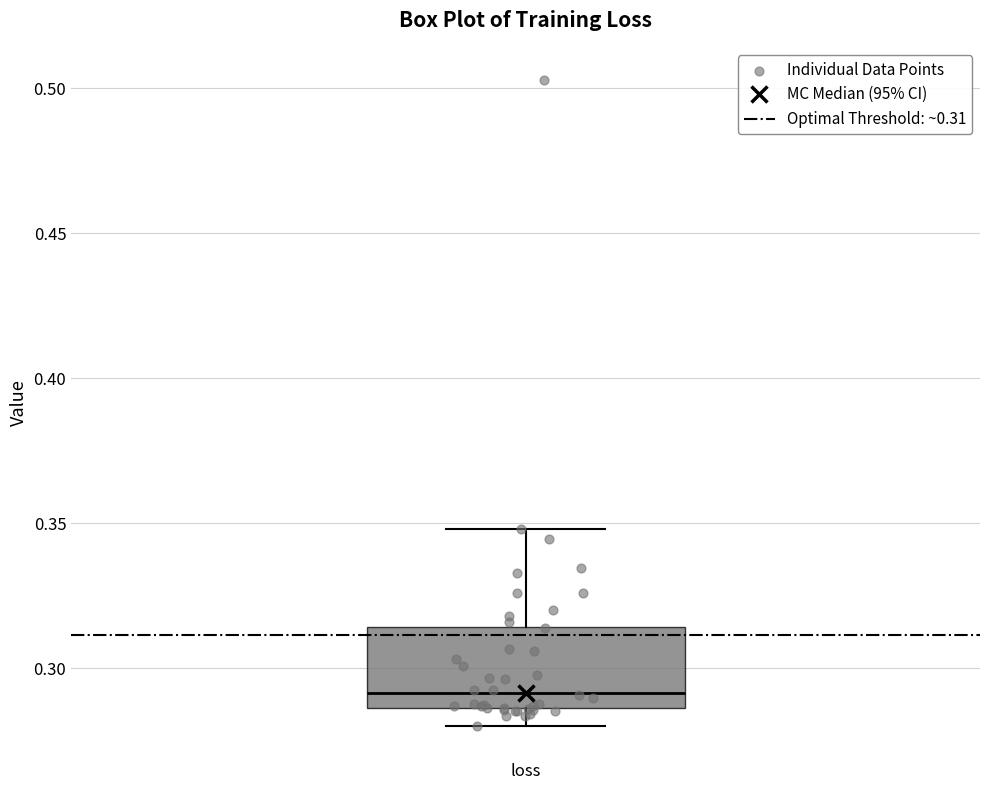

Read this box plot against the y-axis: the position of the median line, the range covered by the box, and the ends of both whiskers. The values are not printed on the chart, so give them approximately, as read against the axis.

median 0.290, box 0.285 to 0.315, whiskers 0.280 to 0.350